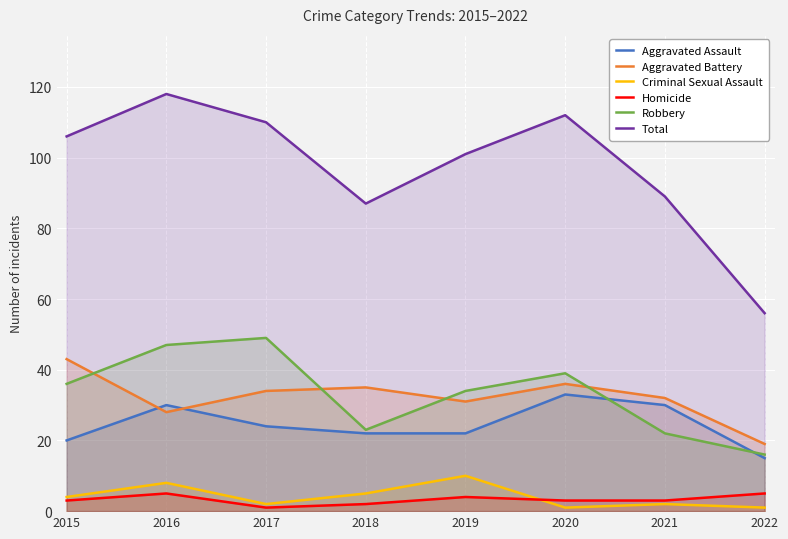

At which category does Homicide reach its first local valley?

2017